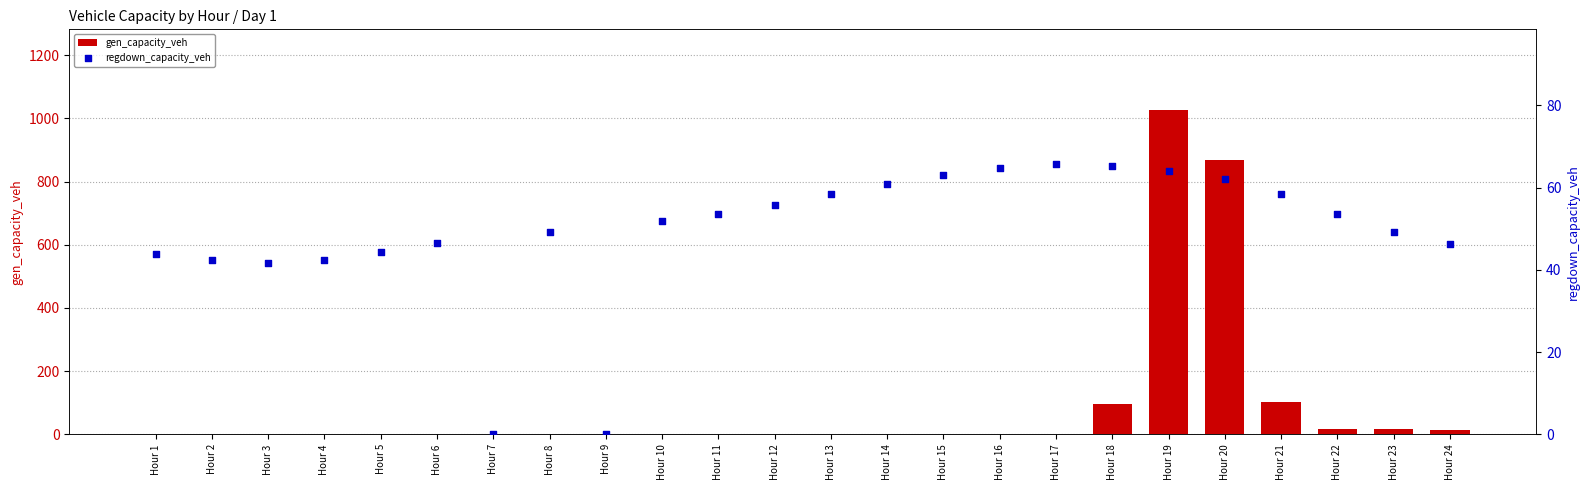

Which series contains the lowest Y value?

gen_capacity_veh